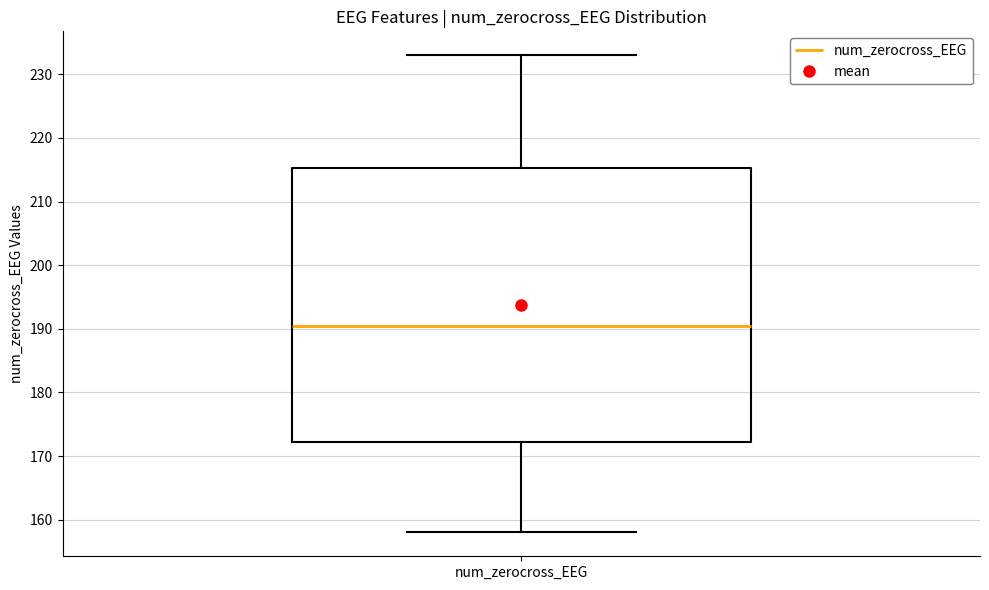

Where does the lower whisker of the box for num_zerocross_EEG end on the y-axis? The values are not printed on the chart, so give them approximately, as read against the axis.

158